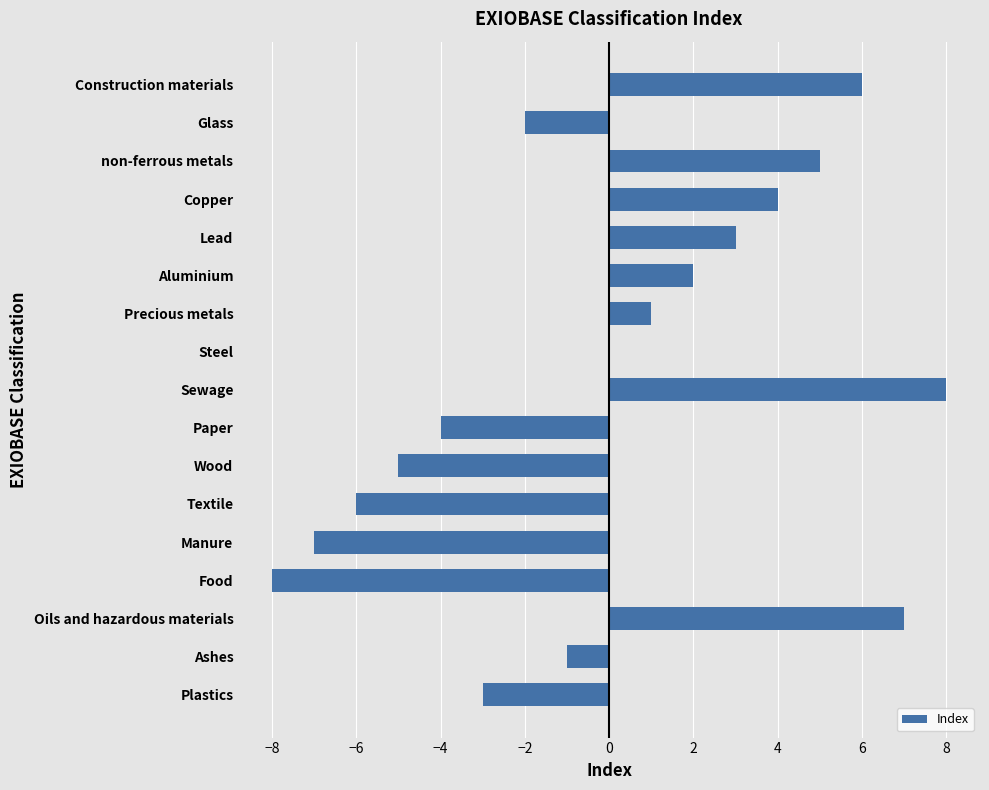

What is the sum of the values at Manure and Textile?

-13